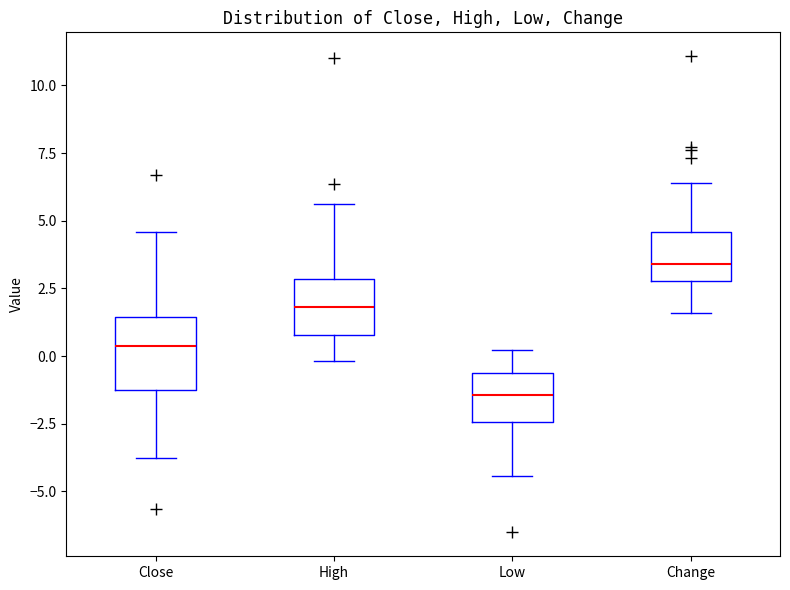

Where is the upper edge of the box for Change on the y-axis? The values are not printed on the chart, so give them approximately, as read against the axis.

4.5